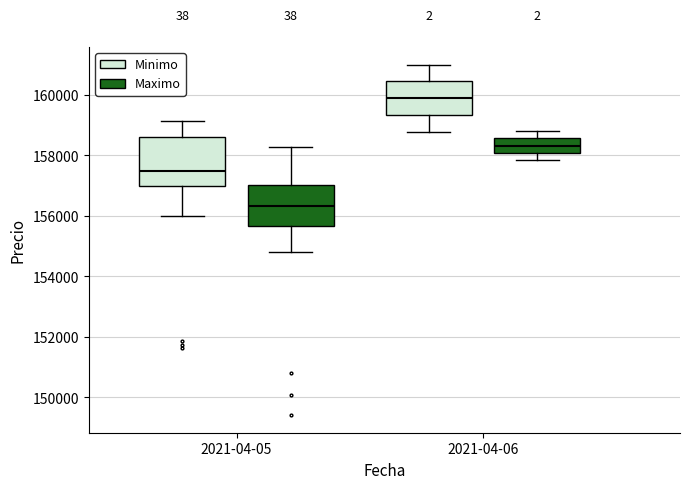

Reading left to right, read every box against the y-axis: the position of its median line, the range the box covers, and the ends of its whiskers. The values are not printed on the chart, so give them approximately, as read against the axis.

2021-04-05 (Minimo): median 157400, box 157000 to 158600, whiskers 156000 to 159200
2021-04-05 (Maximo): median 156400, box 155600 to 157000, whiskers 154800 to 158200
2021-04-06 (Minimo): median 159800, box 159400 to 160400, whiskers 158800 to 161000
2021-04-06 (Maximo): median 158400, box 158000 to 158600, whiskers 157800 to 158800